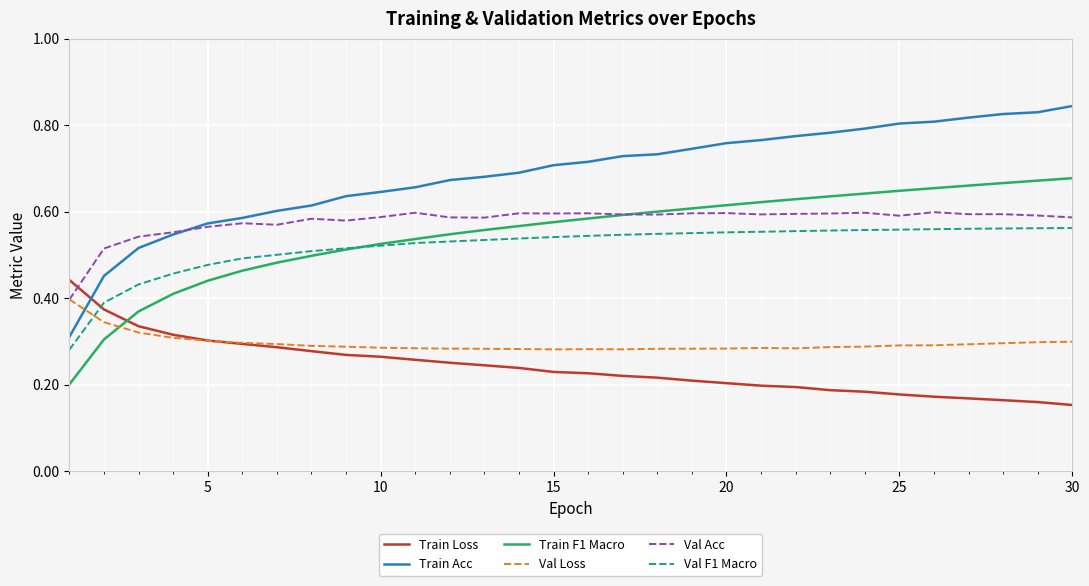

Which series has the widest spread of values?

Train Acc